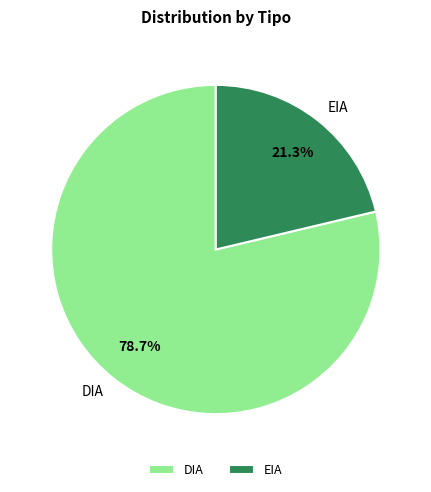

Count the number of slices in the pie.

2